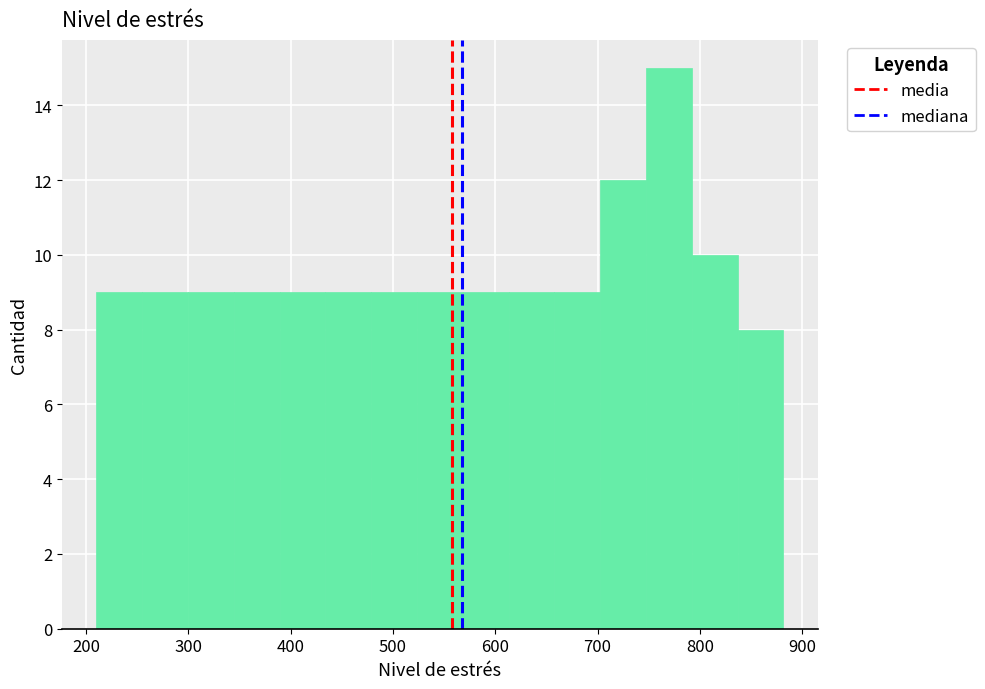

Reading left to right, list every bar in this chart as the range it spans on the x-axis followed by its height. Neither the bar edges nor the heights are printed on the chart, so give them approximately, as read against the axes.

210 to 250: 9
250 to 300: 9
300 to 340: 9
340 to 390: 9
390 to 430: 9
430 to 480: 9
480 to 520: 9
520 to 570: 9
570 to 610: 9
610 to 660: 9
660 to 700: 9
700 to 750: 12
750 to 790: 15
790 to 840: 10
840 to 880: 8